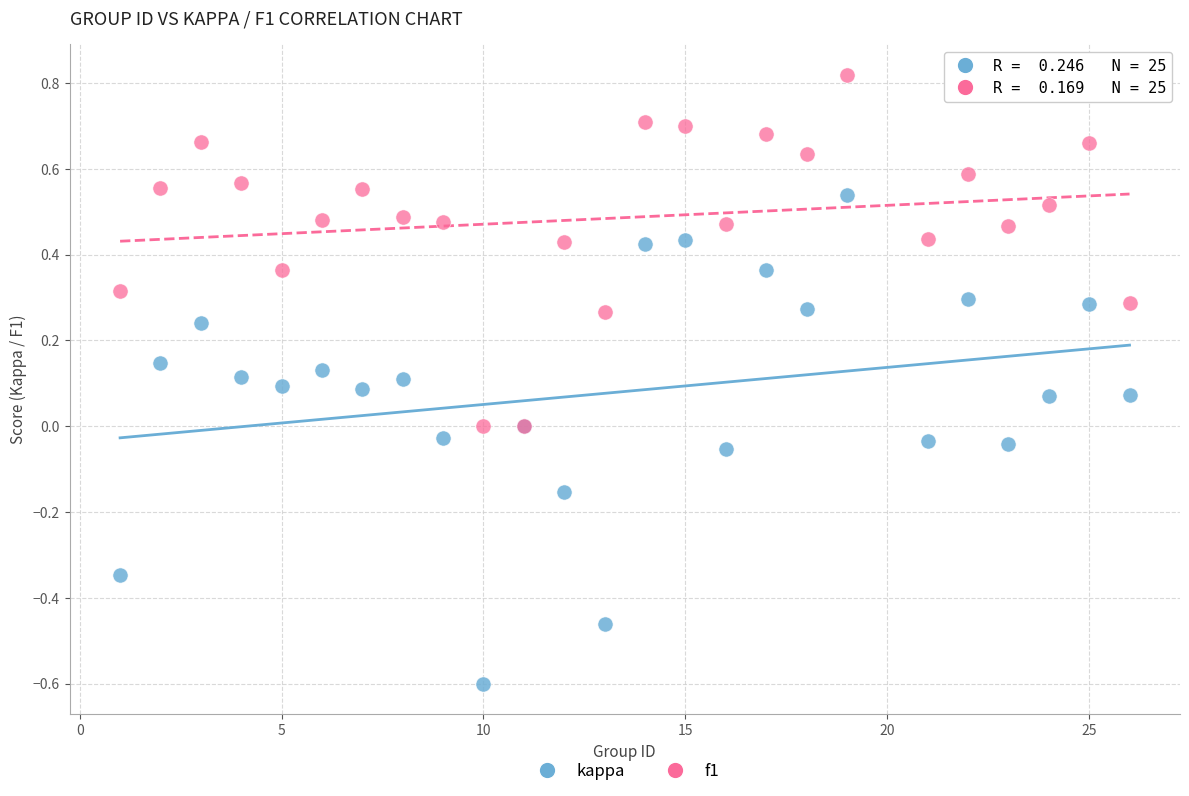

Which series reaches the maximum Y coordinate?

f1